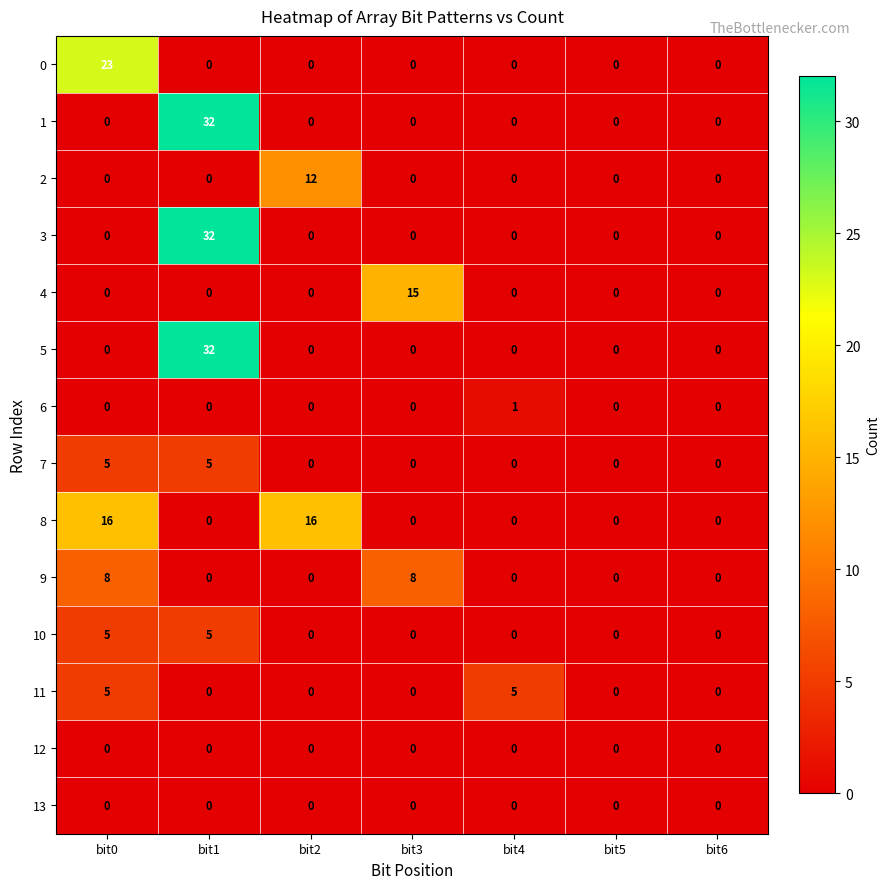

What is the total value across all series at bit3?

23